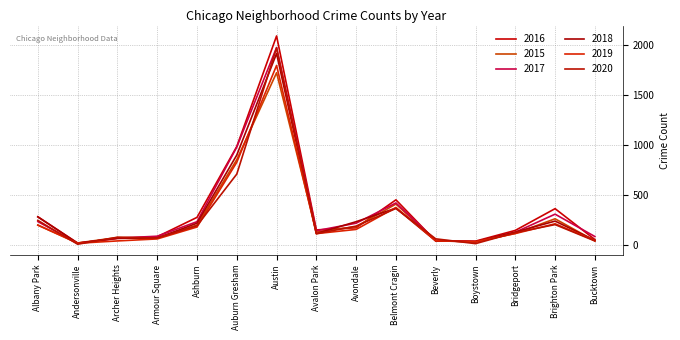

Between Belmont Cragin and Bucktown, which series saw the biggest shift?

2016